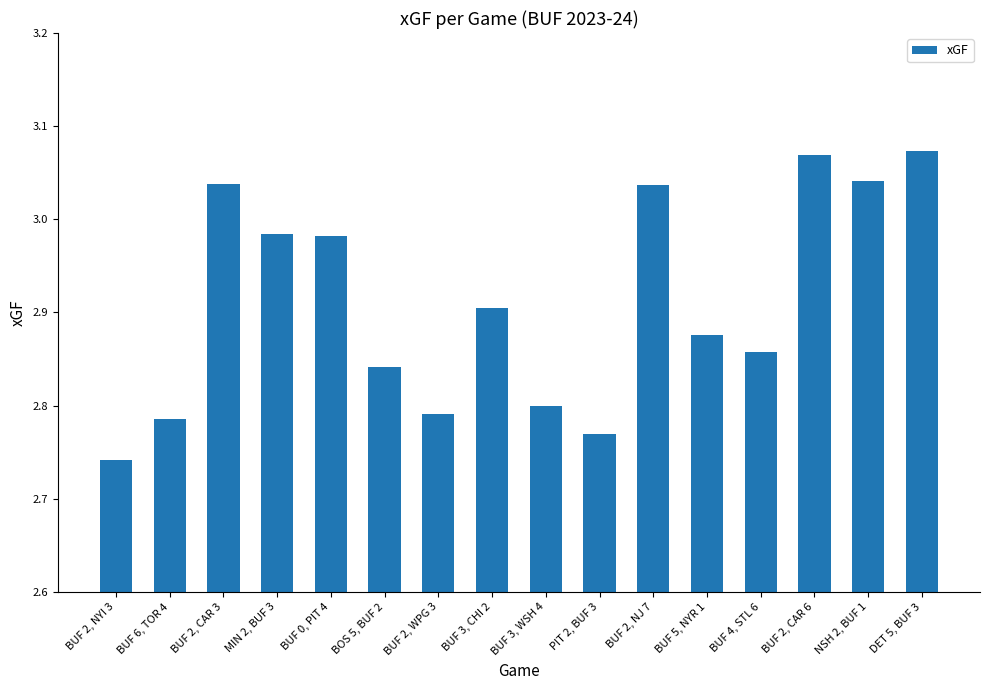

What is the label of the 11th bar from the right?

BOS 5, BUF 2